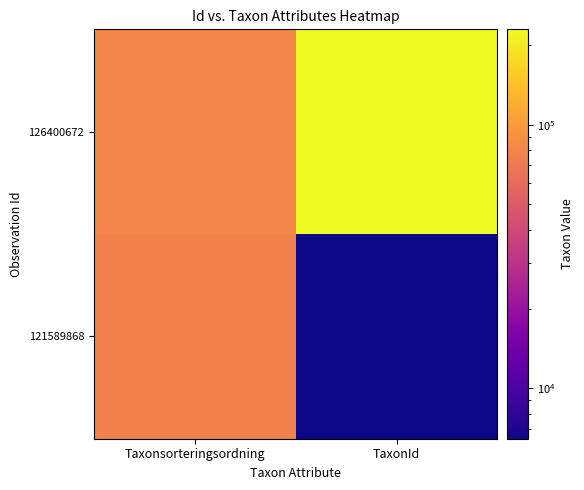

How many series are shown in this chart?

2